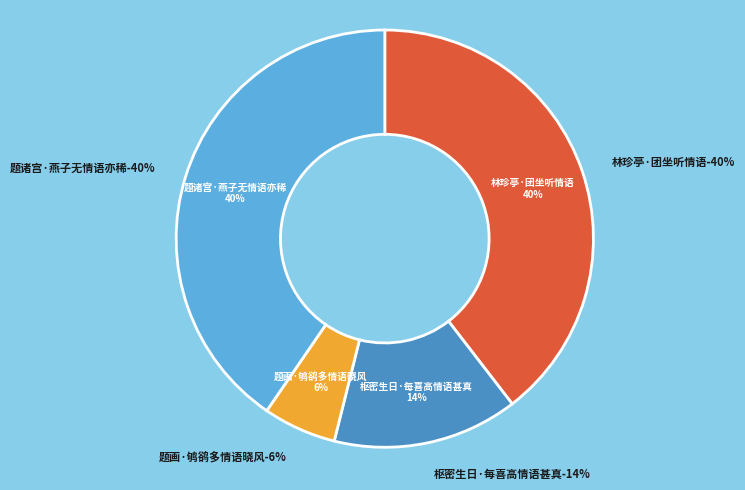

True or false: 枢密生日·每喜高情语甚真 accounts for 14% of the total.

True